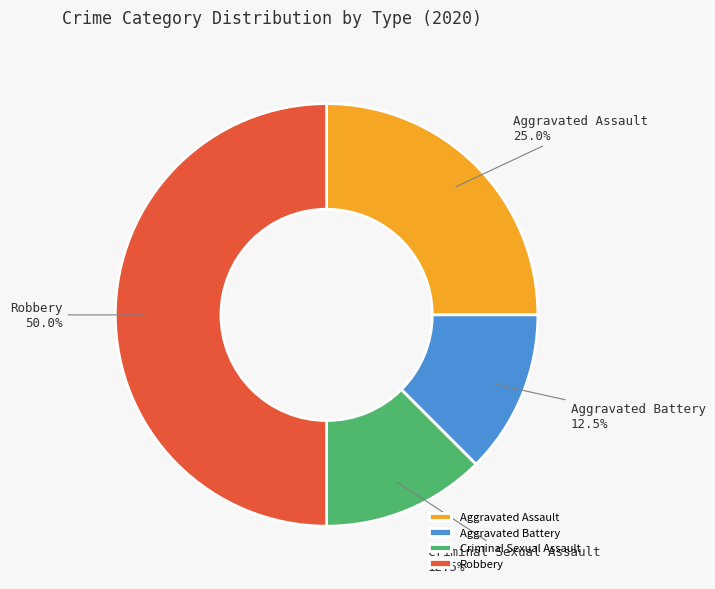

Does Criminal Sexual Assault represent more than half of the total?

No